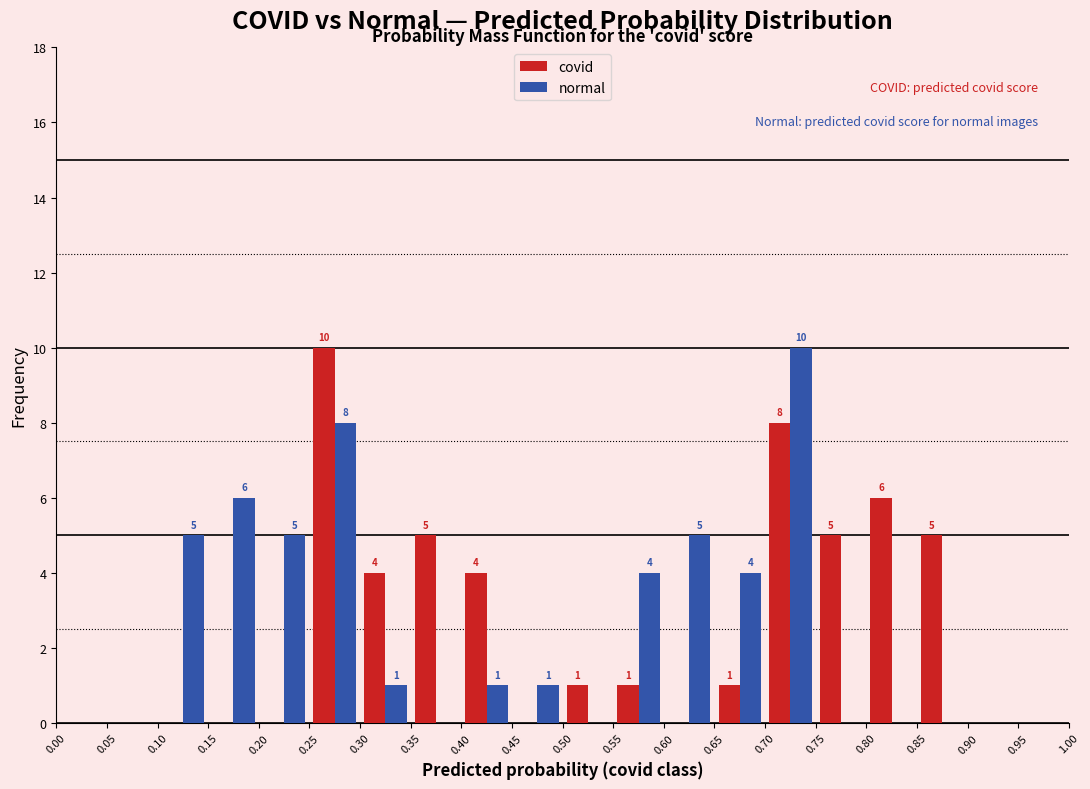

In the normal series, which range on the x-axis has the tallest bar?

0.70 to 0.75